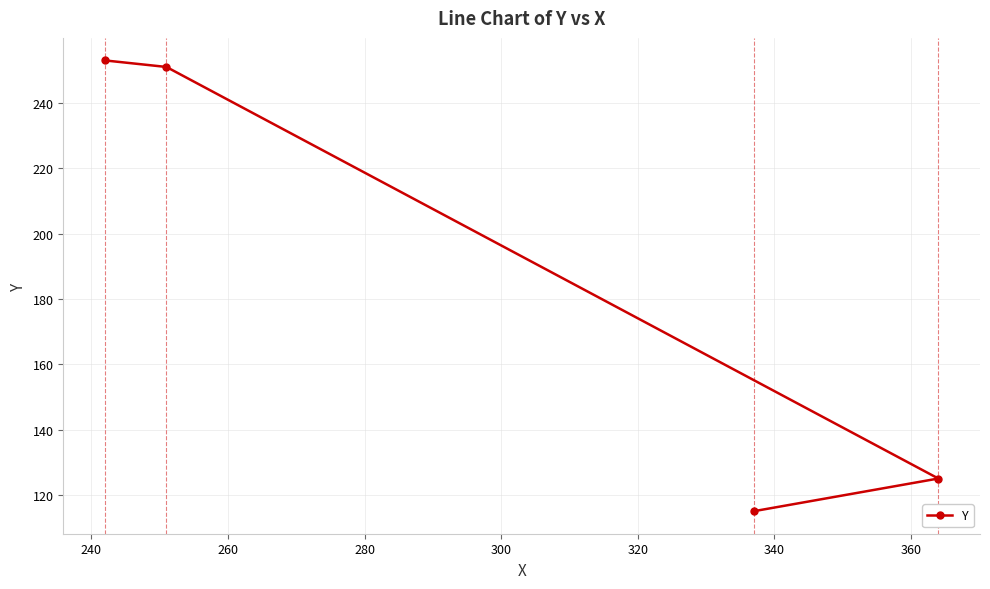

What is the greatest value displayed?

253